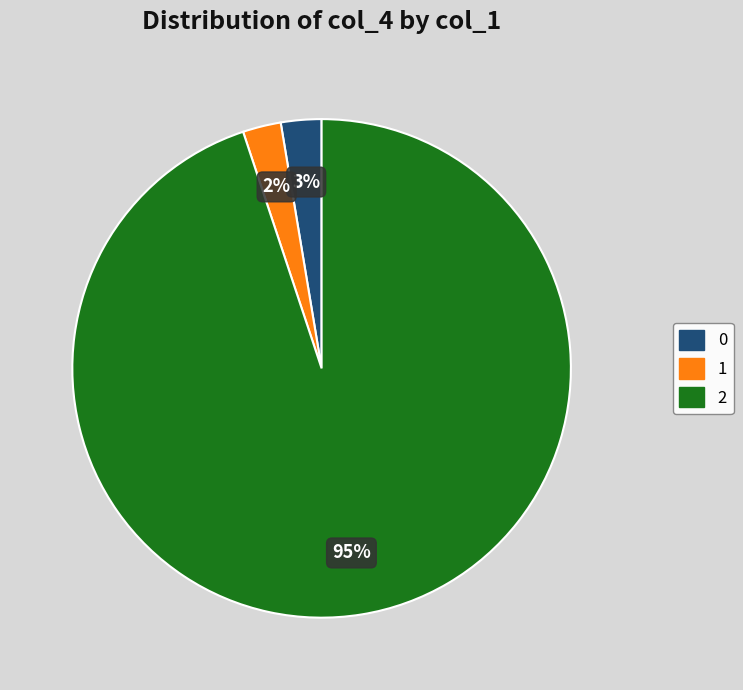

To the nearest percent, what is the combined percentage of 1 and 0?

5%